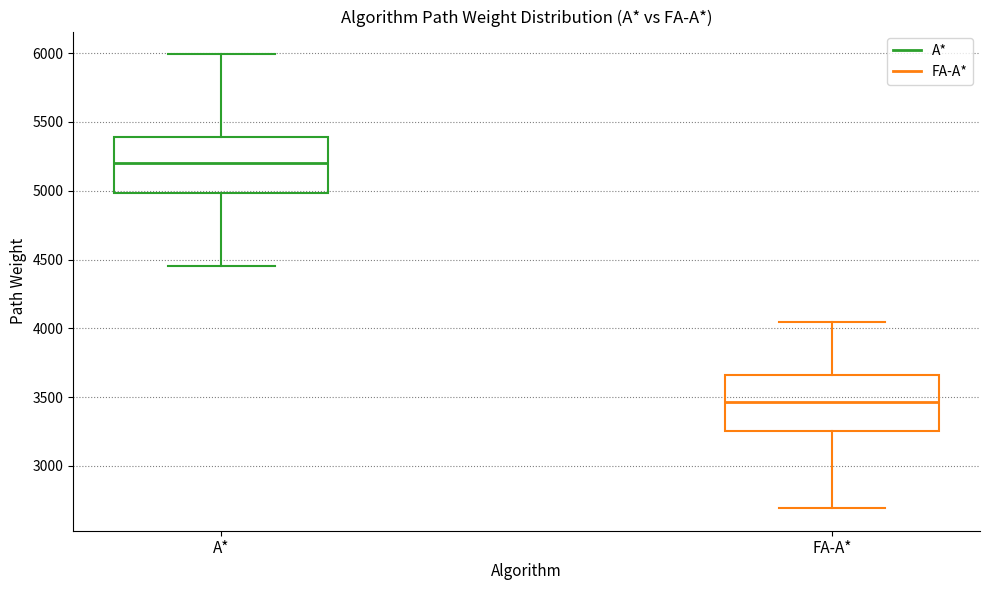

Reading left to right, transcribe this box plot: for each box, give where its median line is, the range the box spans, and where its two whiskers end, as read against the y-axis. The values are not printed on the chart, so give them approximately, as read against the axis.

A*: median 5200, box 5000 to 5400, whiskers 4450 to 6000
FA-A*: median 3450, box 3250 to 3650, whiskers 2700 to 4050